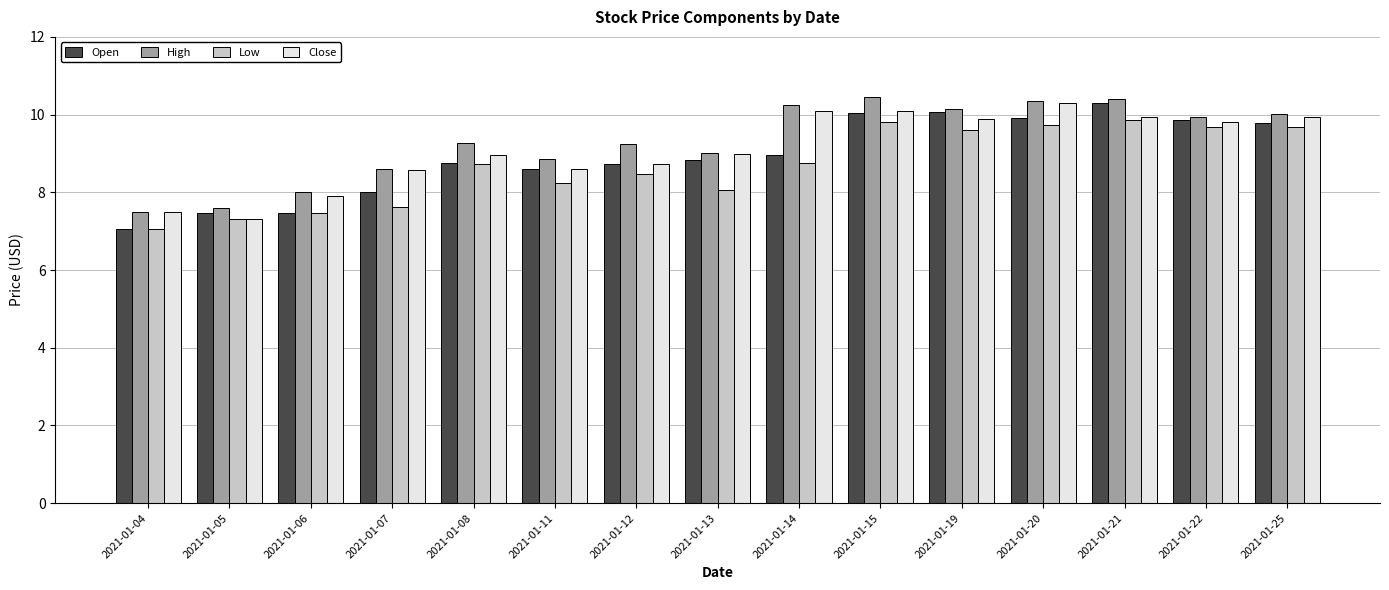

The value of Low at 2021-01-20 is 9.7. True or false?

True